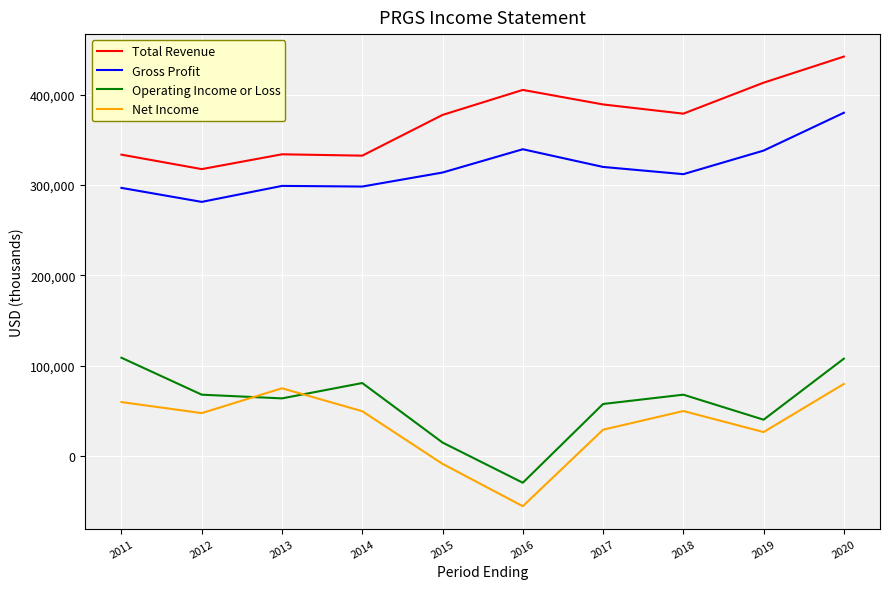

What is the minimum value for Net Income?

-55700